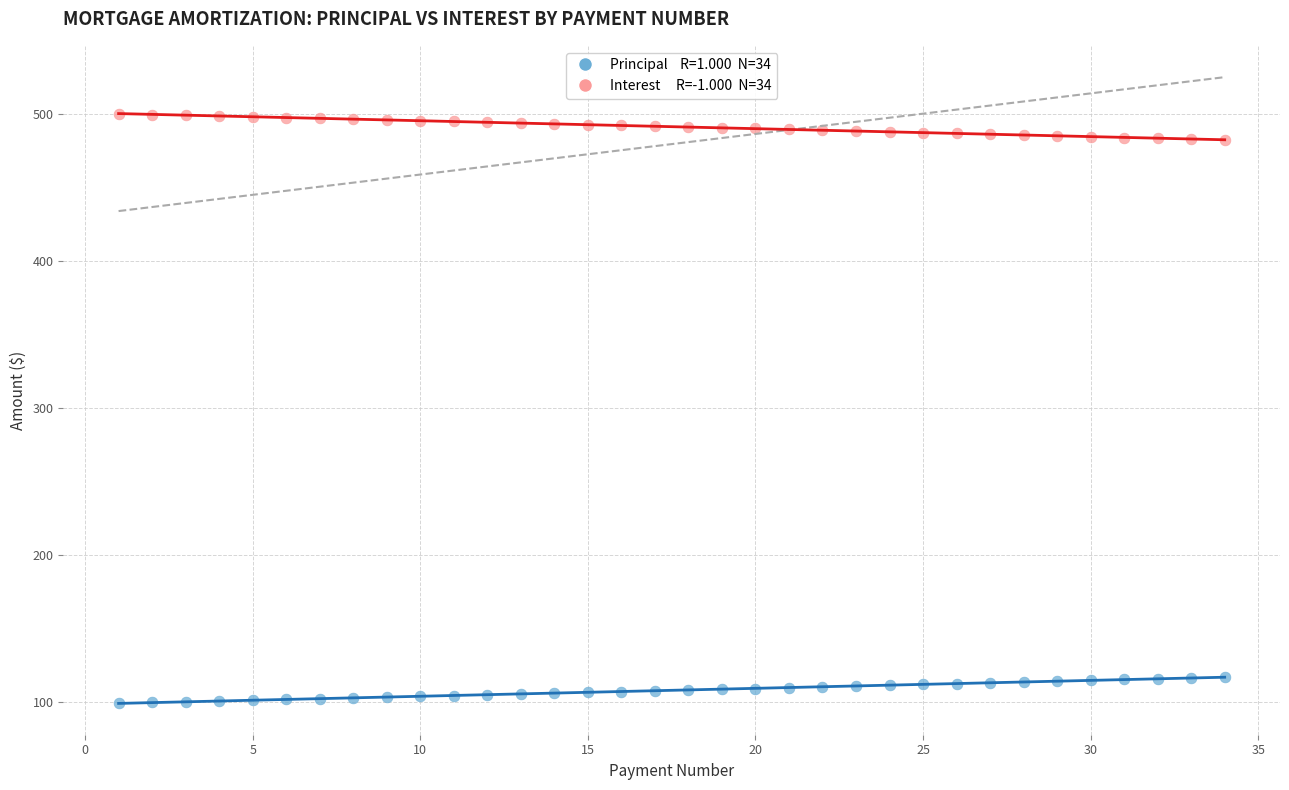

Across all data points, what is the range of X values (max minus min)?

33.0